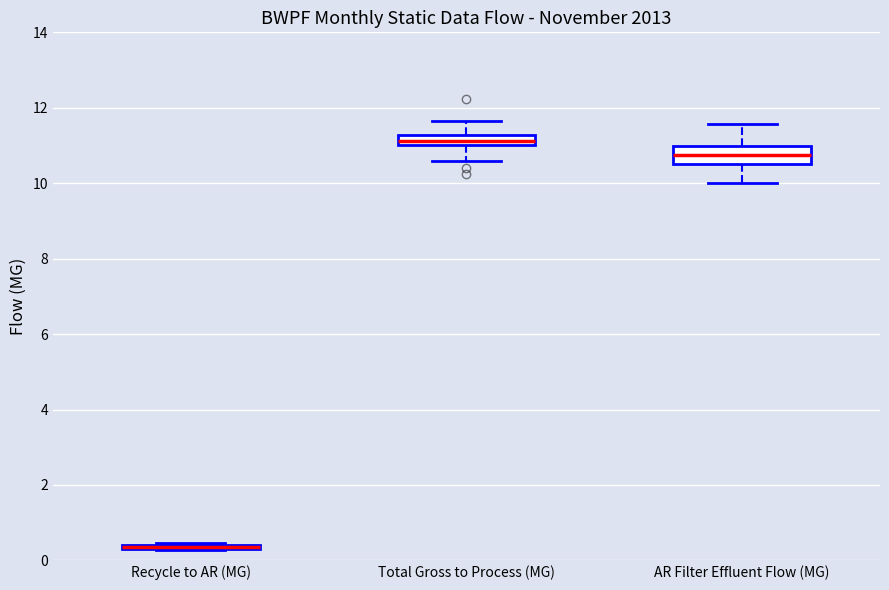

Where does the lower whisker of the box for AR Filter Effluent Flow (MG) end on the y-axis? The values are not printed on the chart, so give them approximately, as read against the axis.

10.0